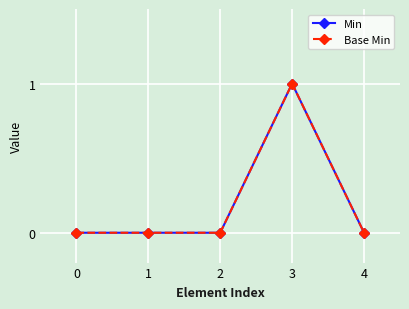

Is the value of Base Min at 2 greater than the value of Min at 4?

No